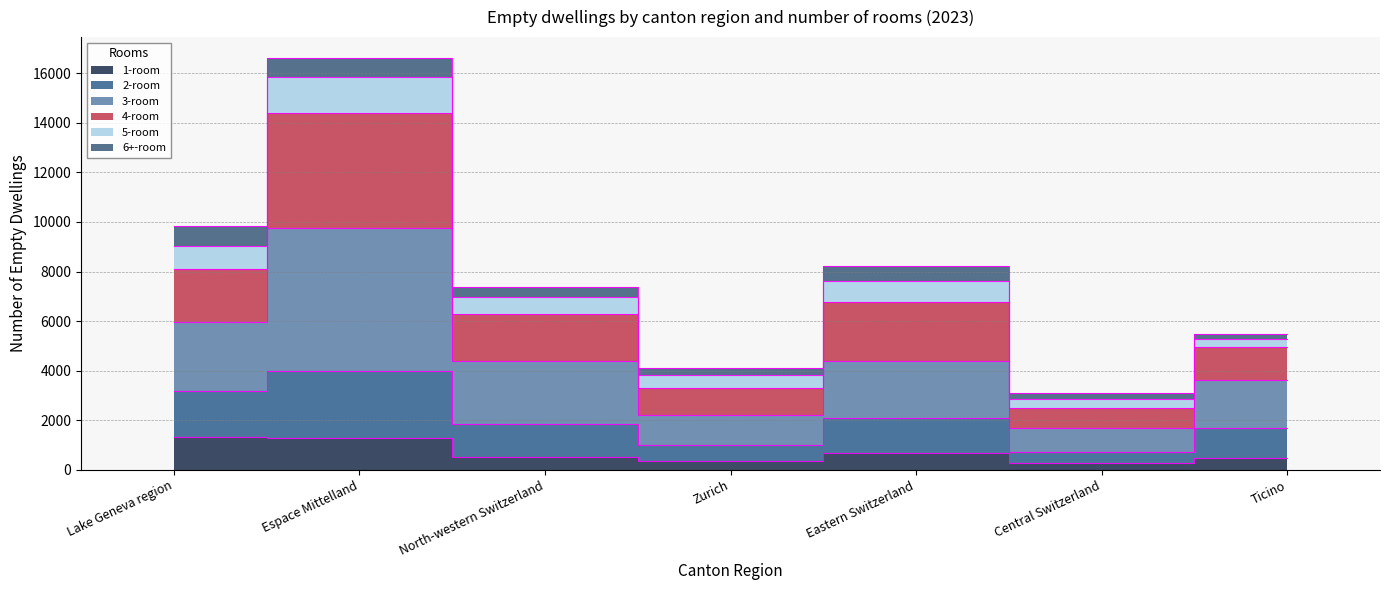

True or false: 2-room and 1-room intersect in this chart.

False